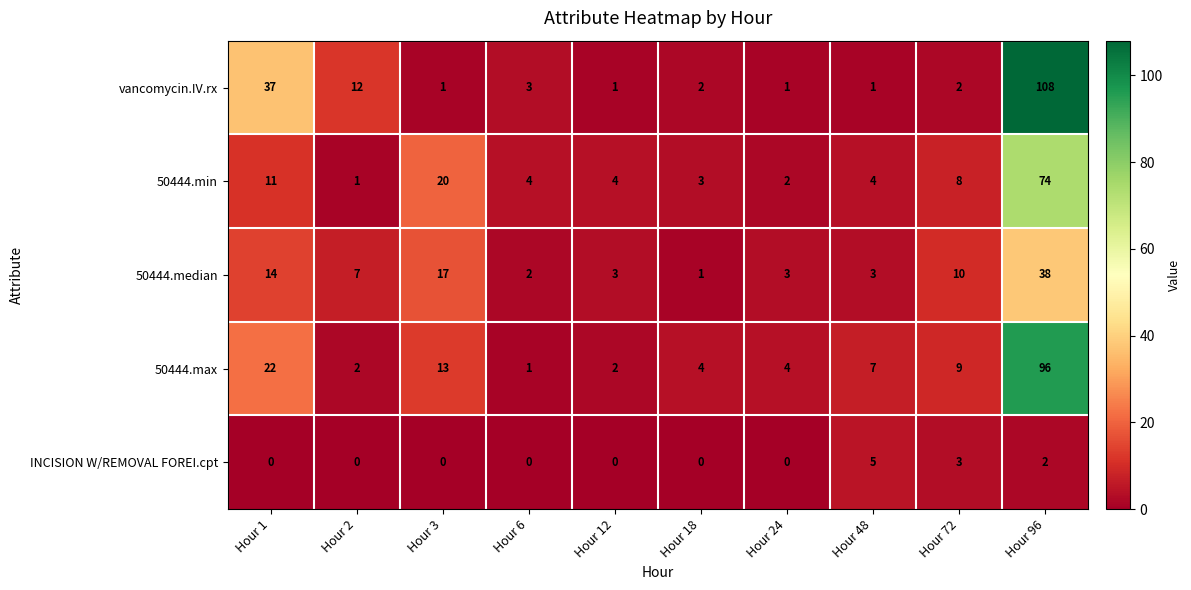

Which series has the largest total across all categories?

vancomycin.IV.rx